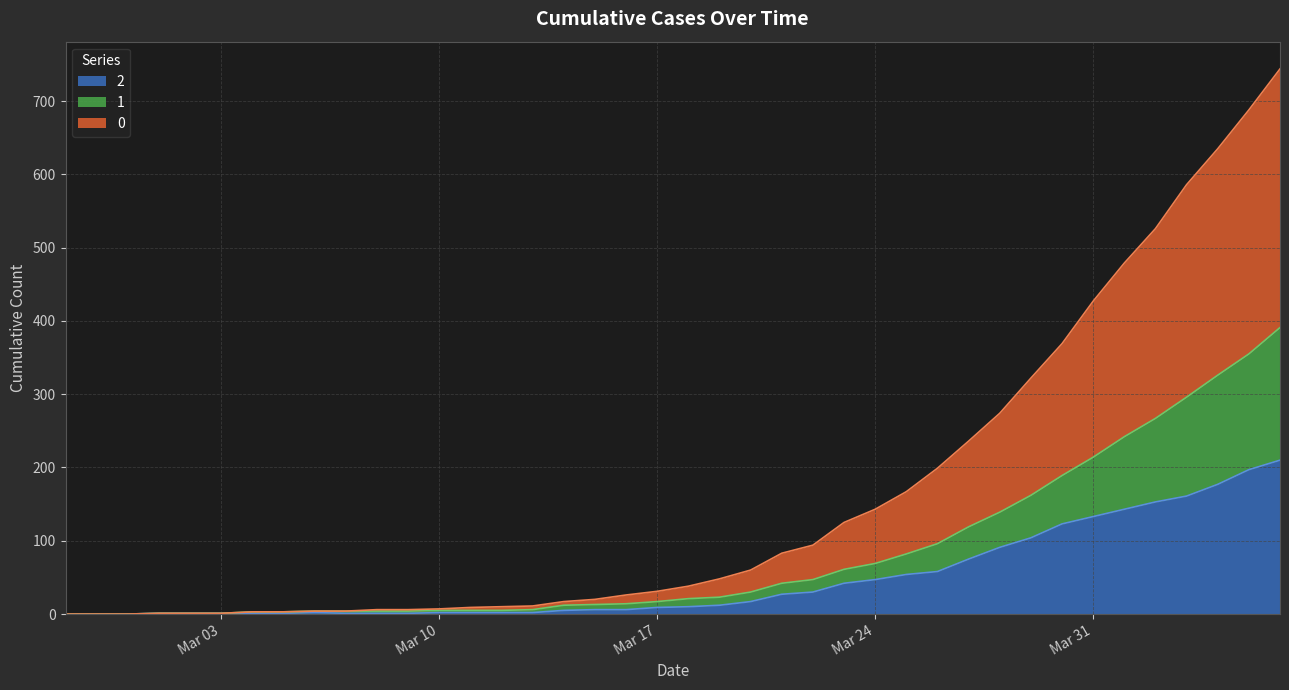

How many distinct data groups are displayed?

3